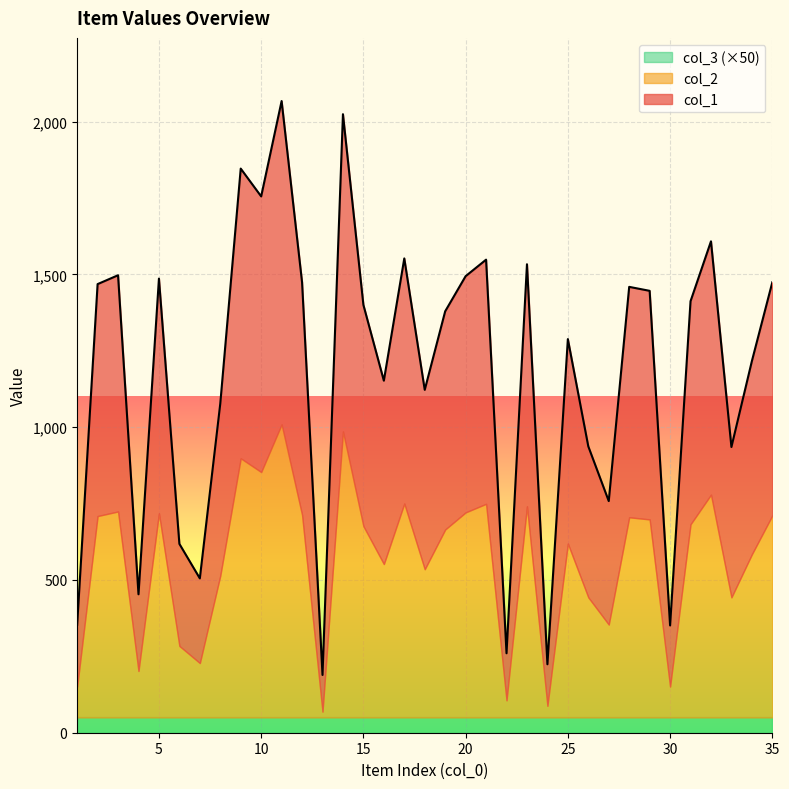

Which series has the widest spread of values?

col_2